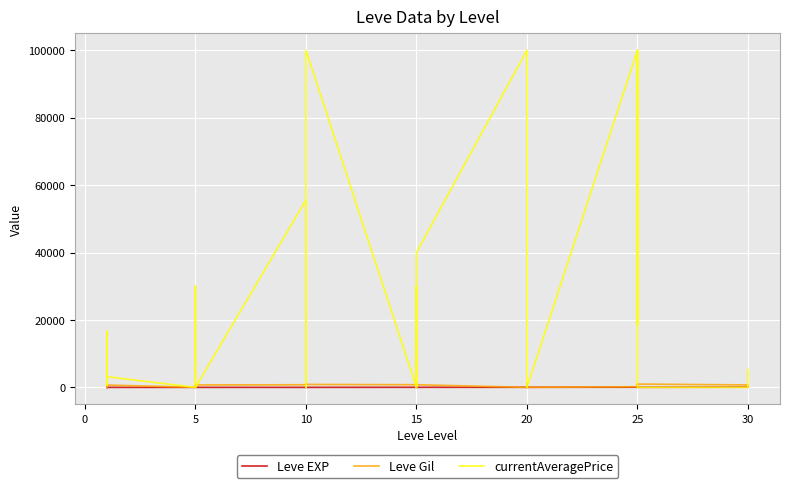

How many values in currentAveragePrice are above zero?

23